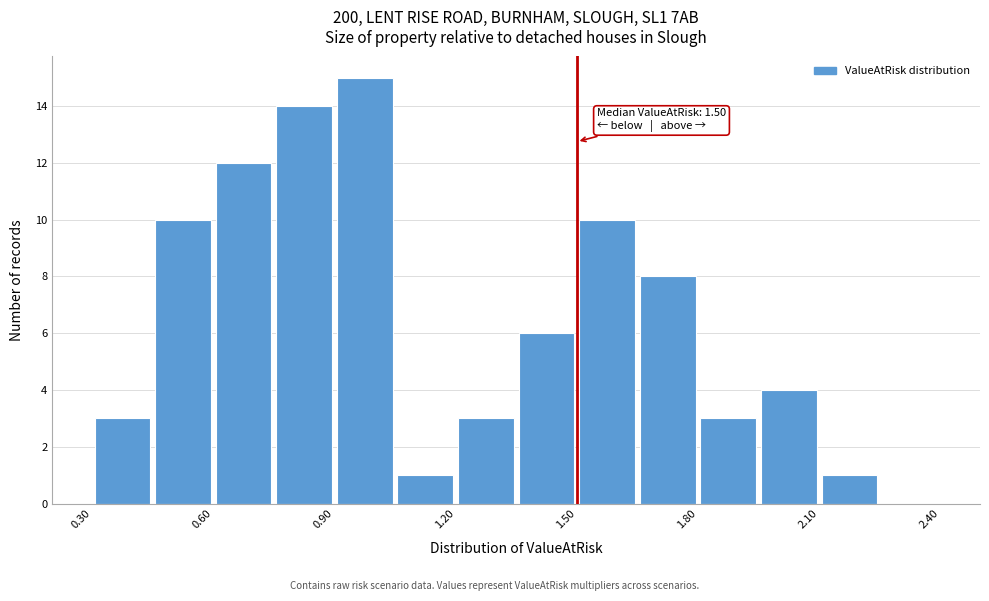

Read against the x-axis, roughly where is the centre of the tallest bar?

1.00